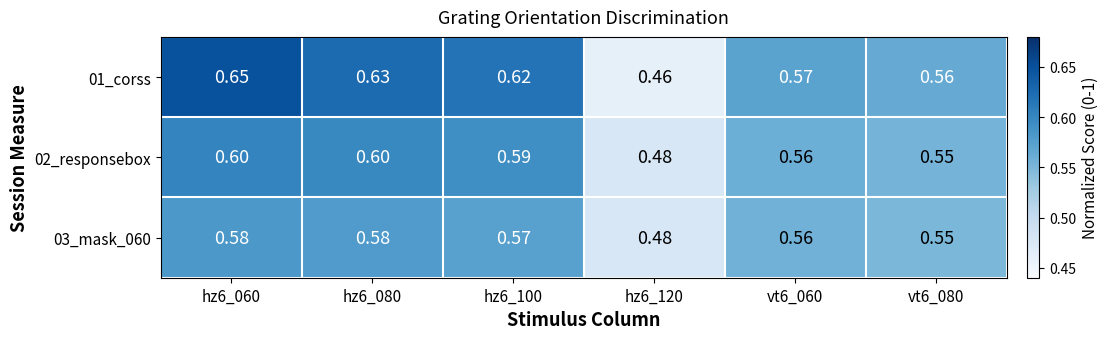

Is the value of 01_corss at hz6_100 greater than the value of 03_mask_060 at vt6_080?

Yes